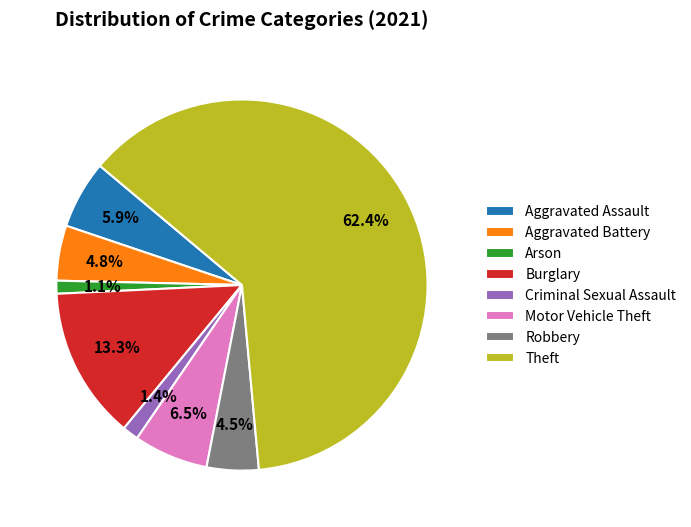

Combined, do Theft and Robbery account for over 50%?

Yes